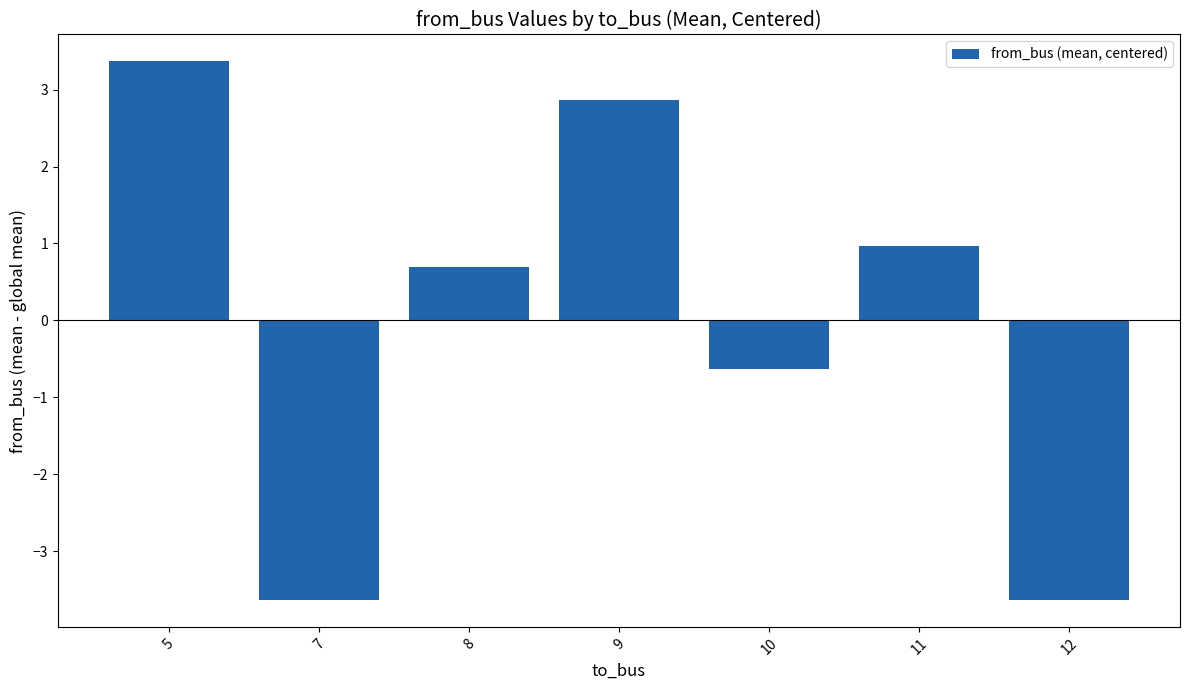

What is the difference between the second highest and minimum values?

6.5